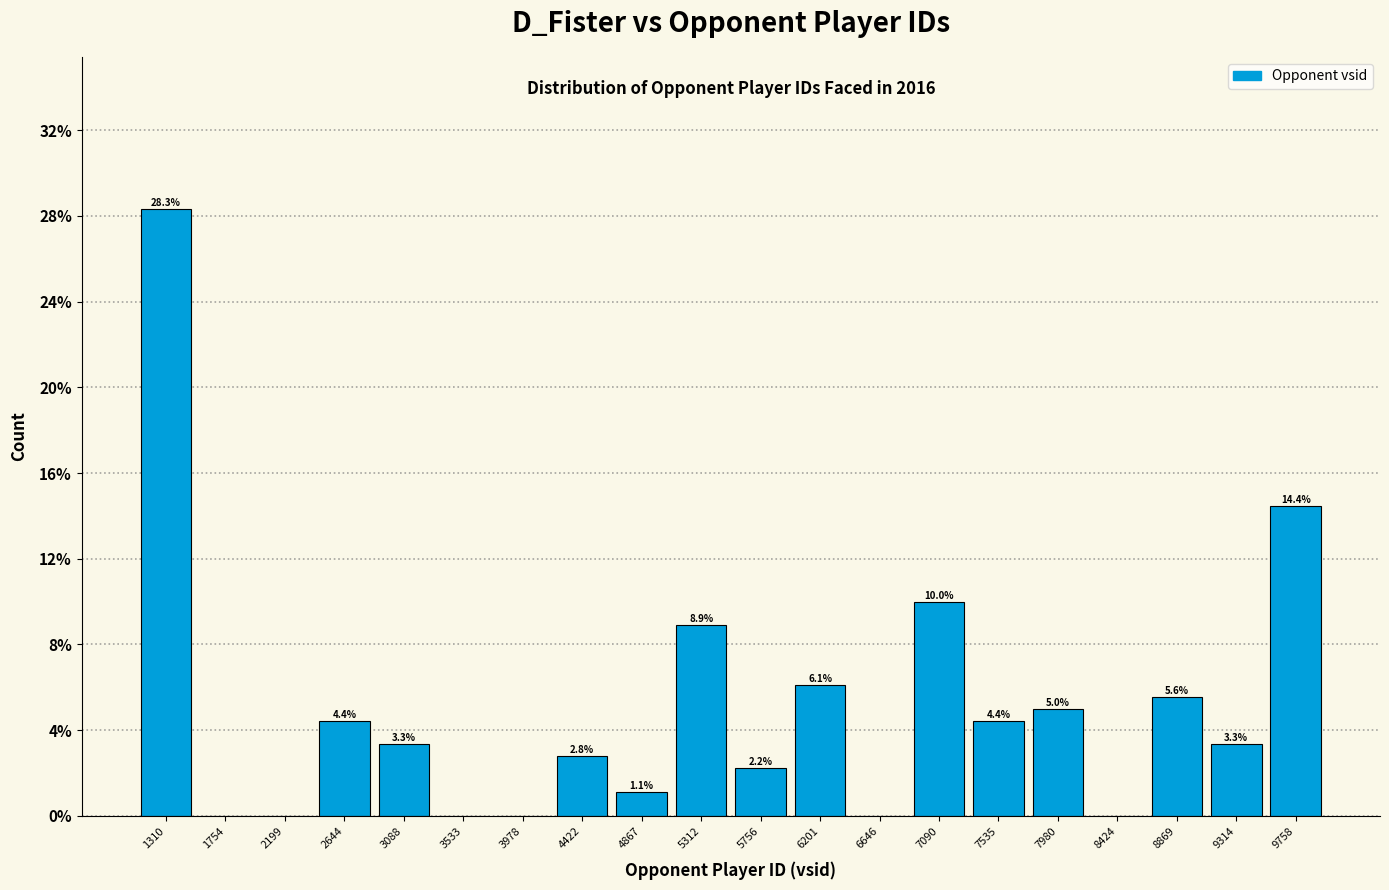

Which range on the x-axis has the tallest bar?

1100 to 1550